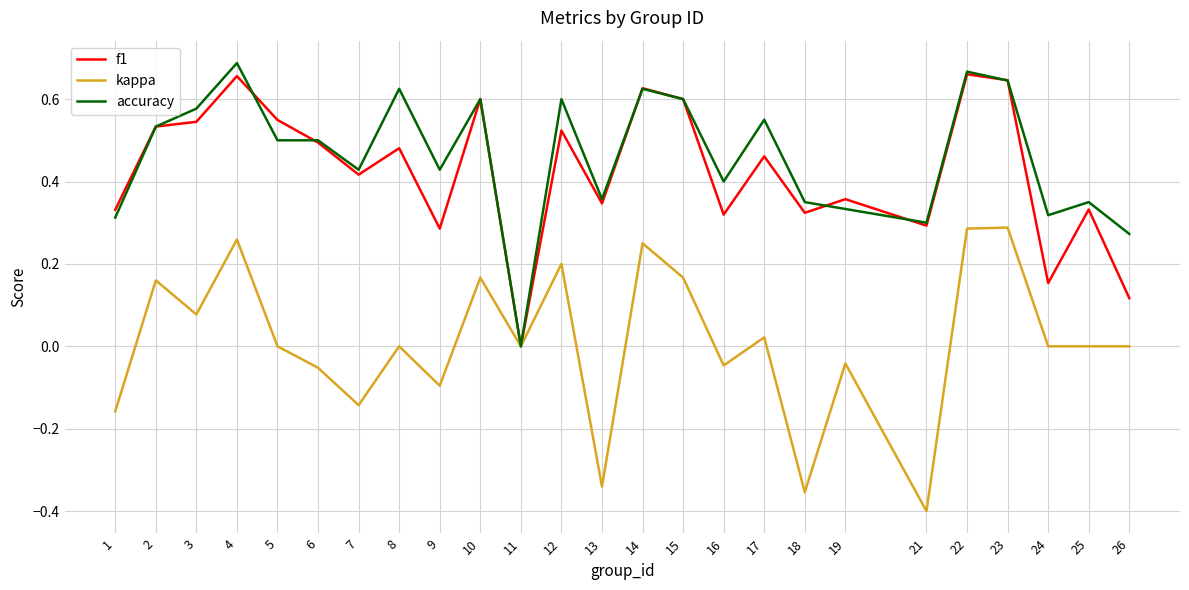

At which category does the chart reach its minimum across all series?

21